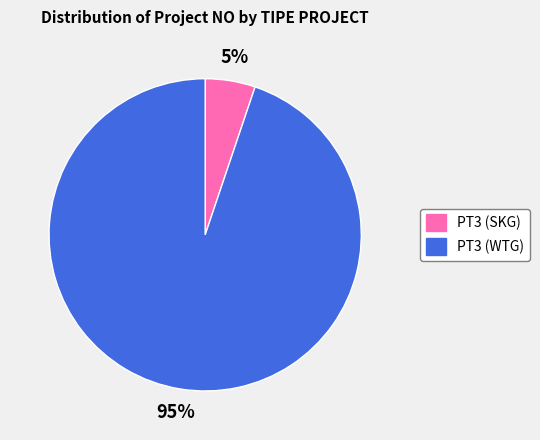

To the nearest percent, what is the average slice percentage?

50%